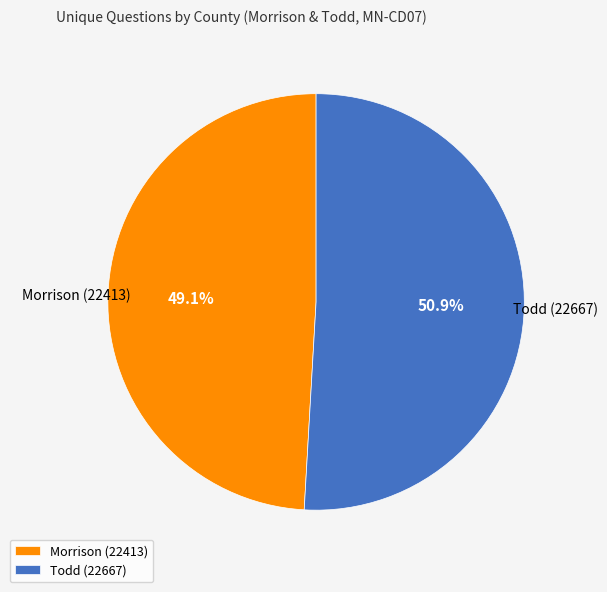

To the nearest percent, what percentage of the pie is Morrison (22413)?

49%